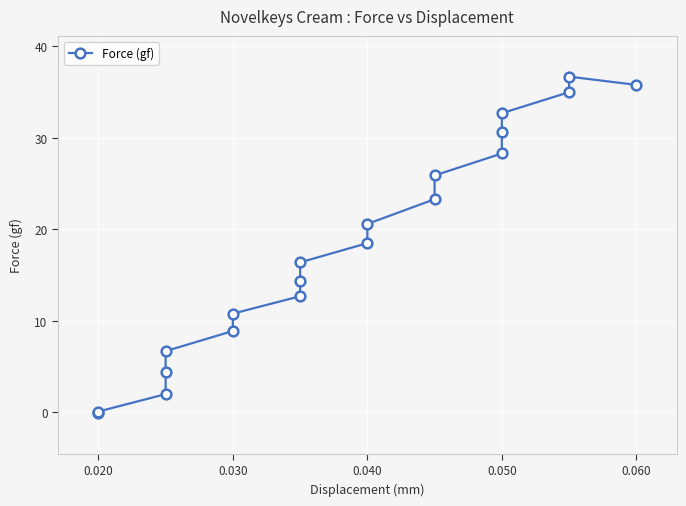

How many lines are shown in the chart?

1